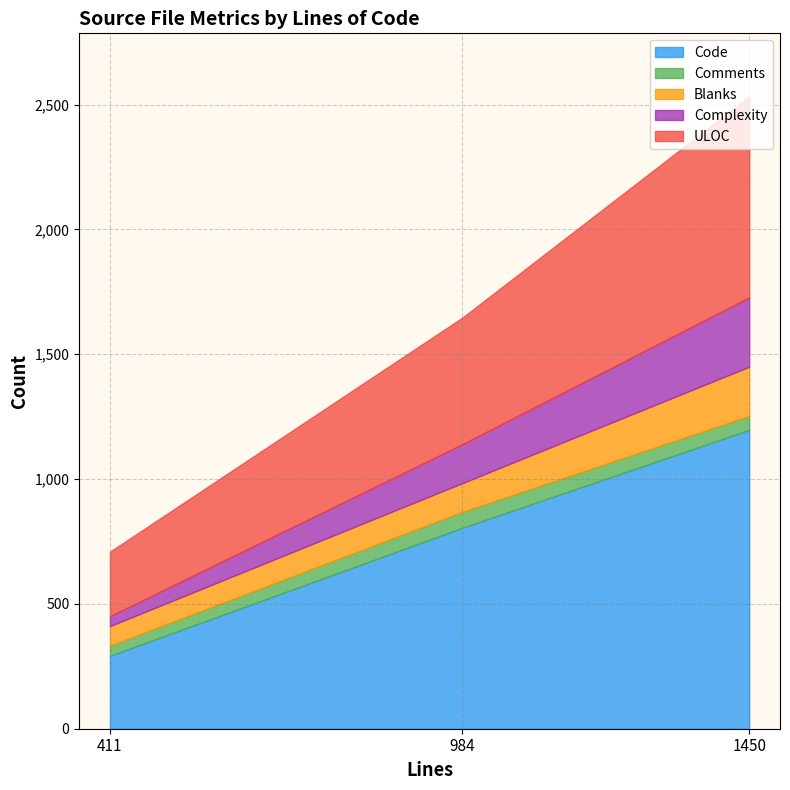

The Complexity series shows 40 at 411. True or false?

True